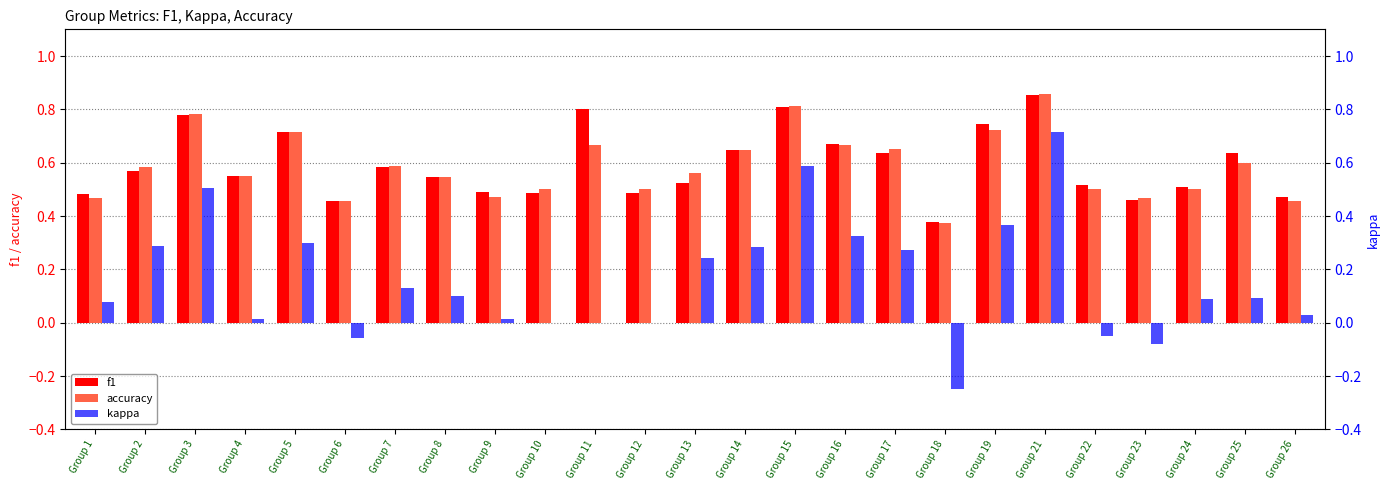

What are all the series names shown in the legend?

f1, accuracy, kappa